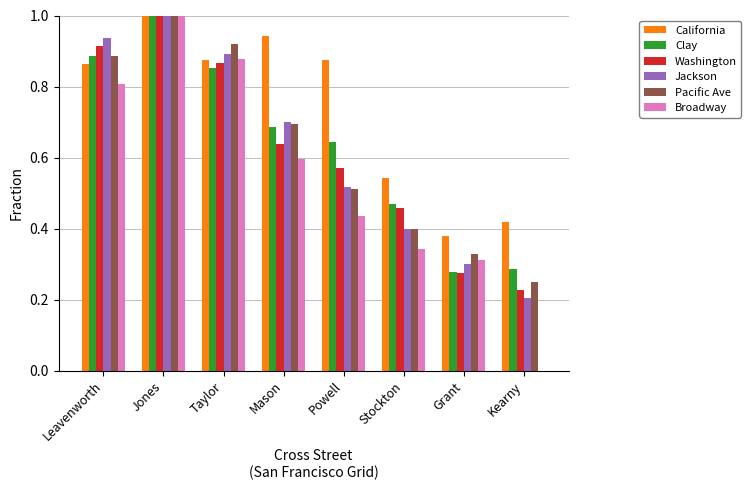

How many groups of bars are there?

8